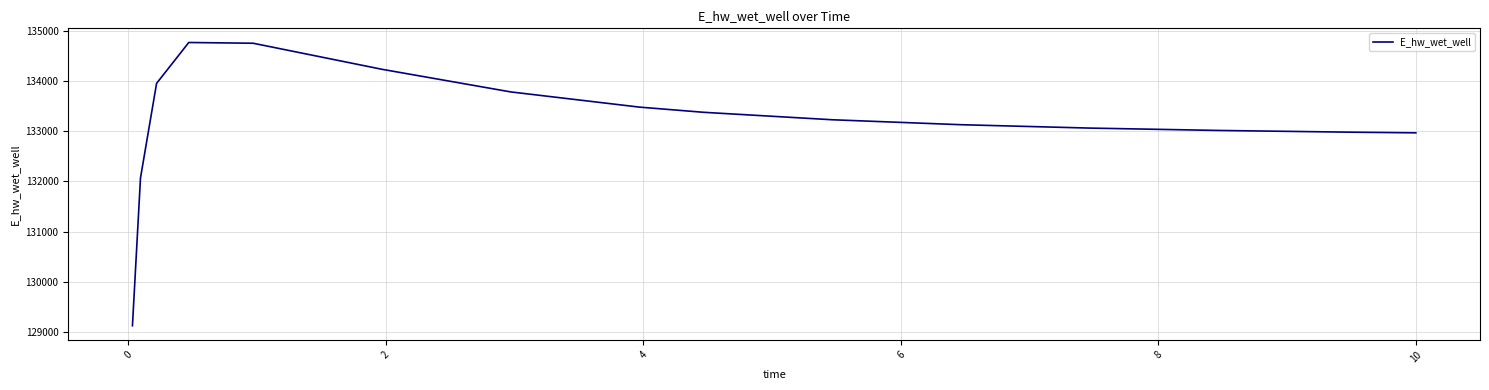

What is the smallest value displayed?

129123.9